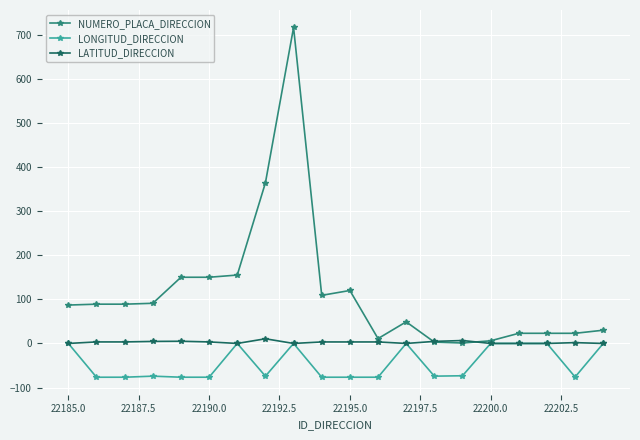

Which series has the largest total across all categories?

NUMERO_PLACA_DIRECCION